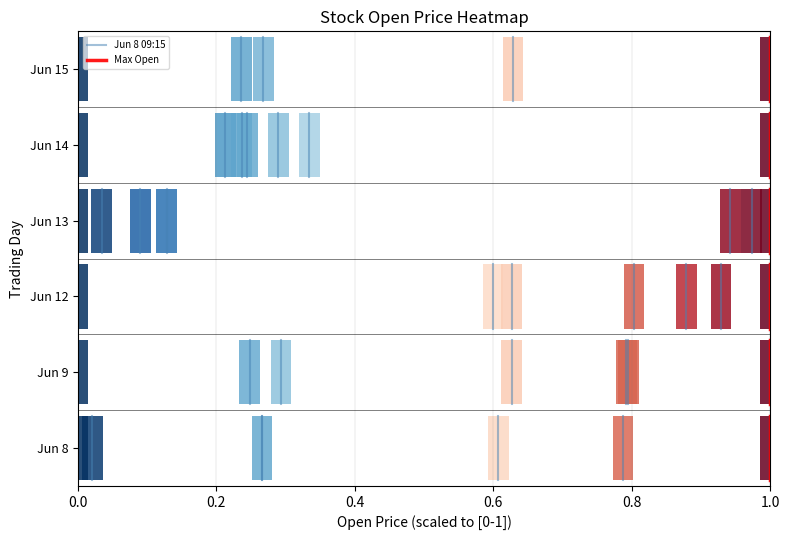

At −0.2, list the series in order from largest to smallest.

Jun 8 09:15, Max Open